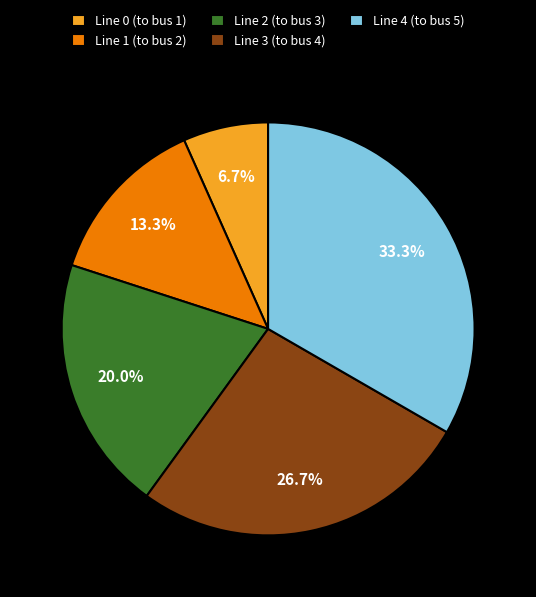

How much of the chart is everything except Line 3 (to bus 4)?

73.3%